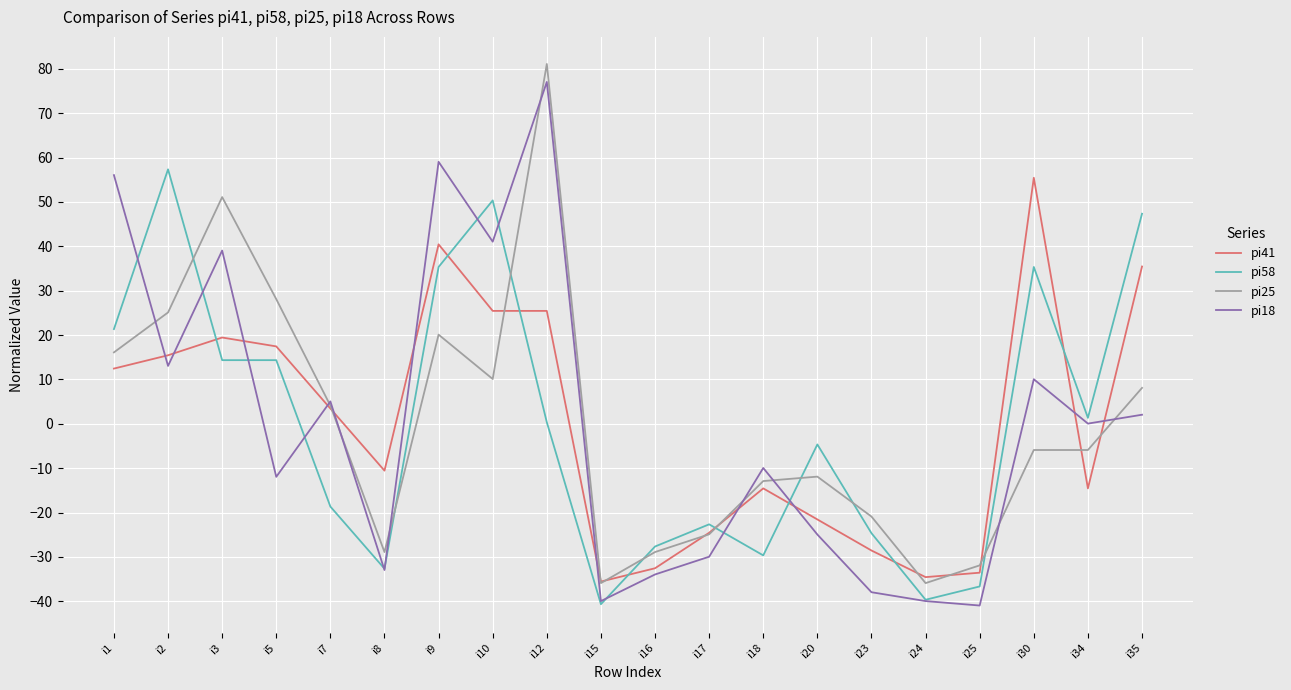

At which category is the sum across all series the highest?

i12